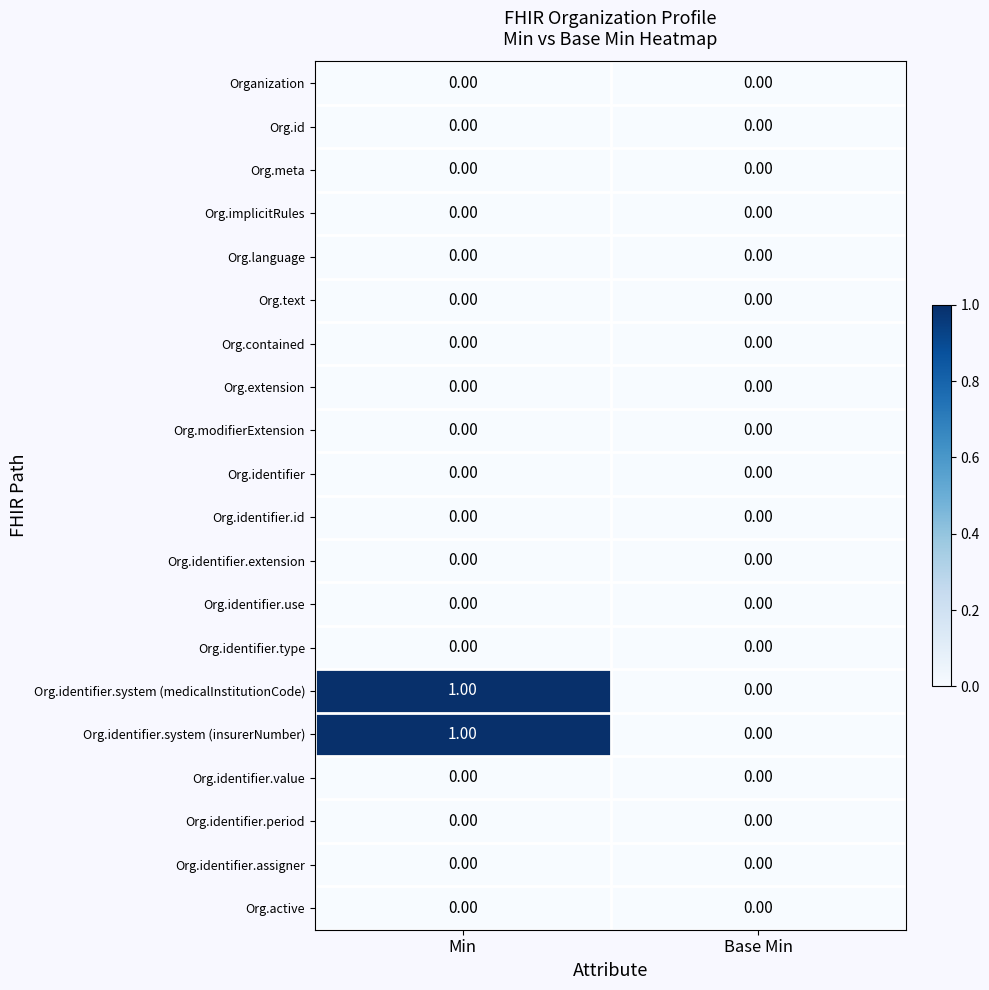

At which label is Org.identifier.system (medicalInstitutionCode) closest to 0?

Base Min